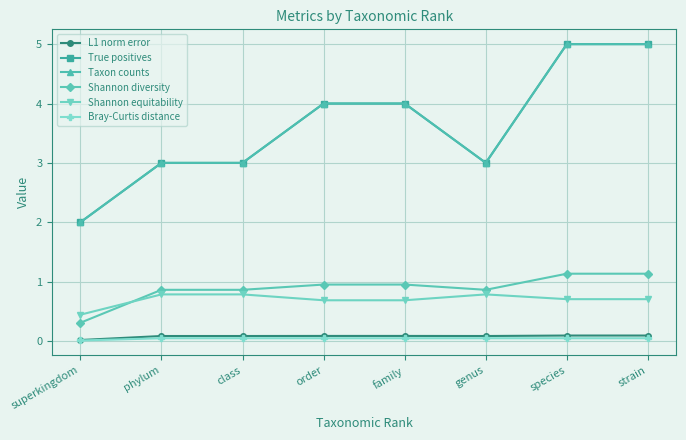

Is it true that Taxon counts equals 4.0 at order?

True